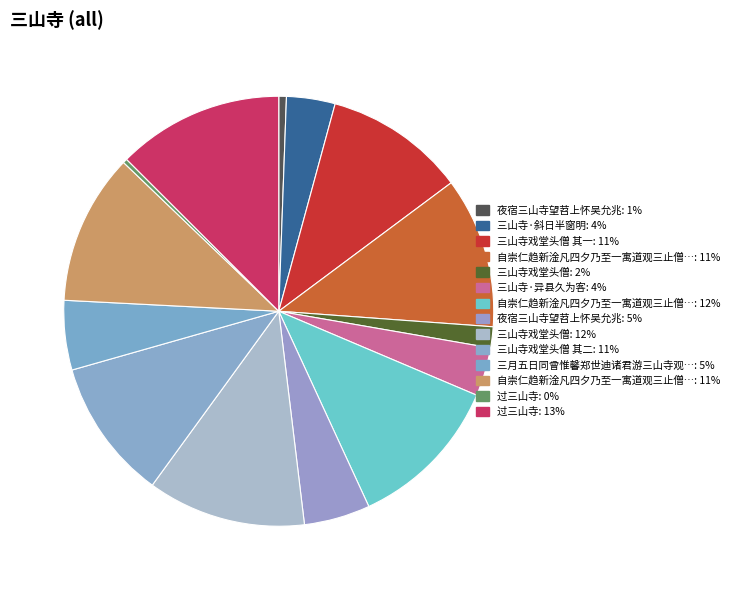

How many slices are in this pie chart?

14